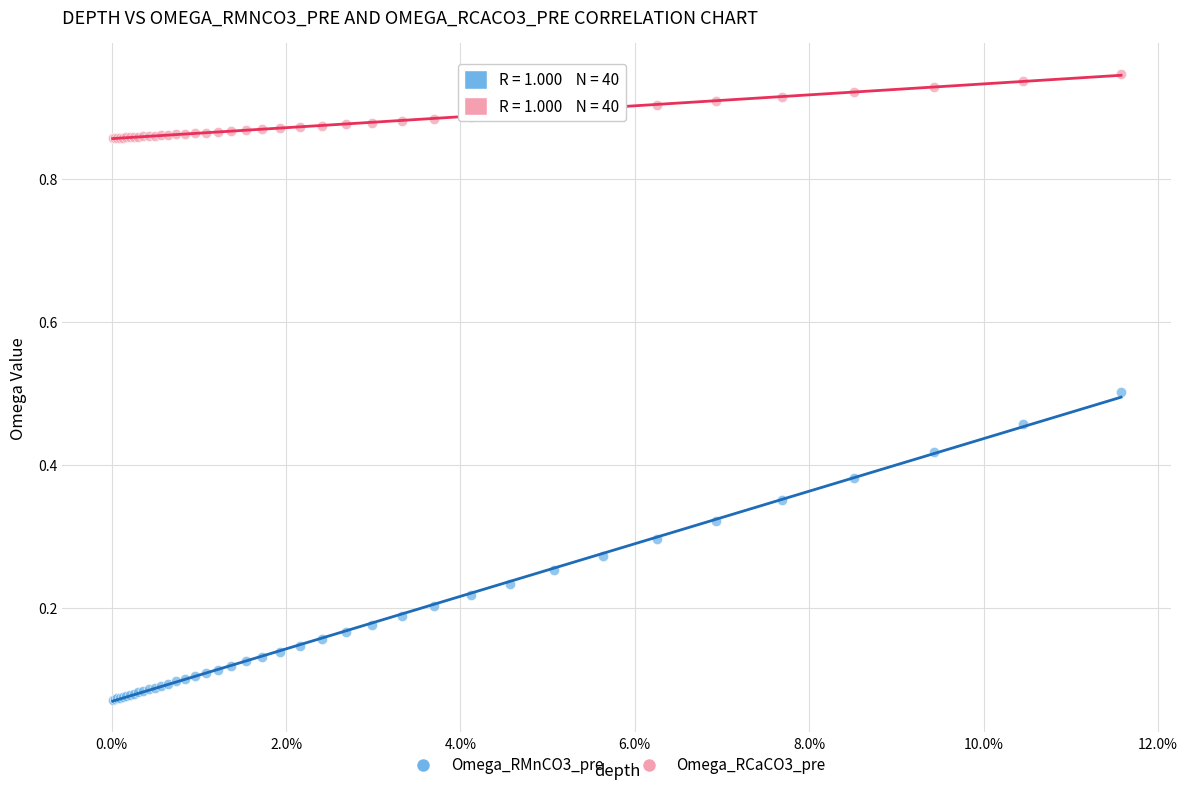

Which series contains the highest Y value?

Omega_RCaCO3_pre